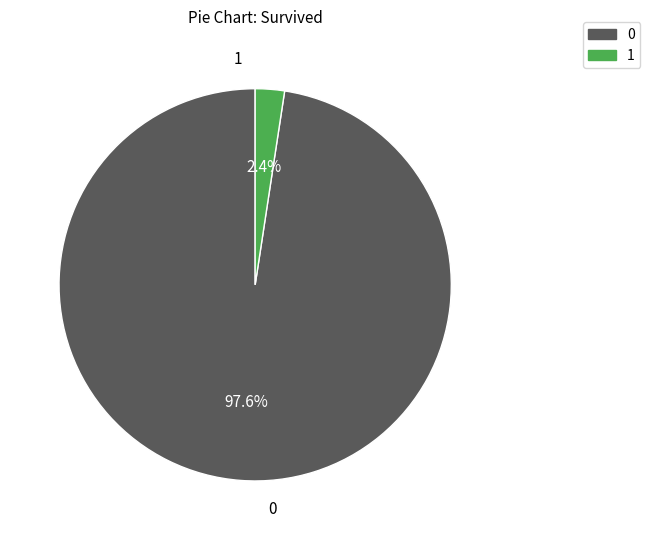

Does any single category account for the majority?

Yes